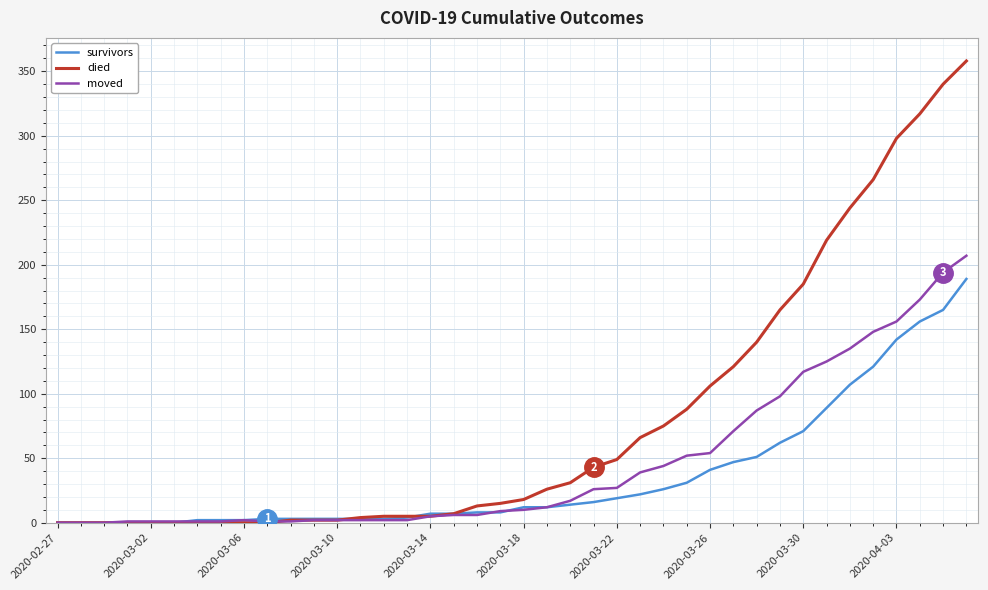

Which series has the largest total across all categories?

died